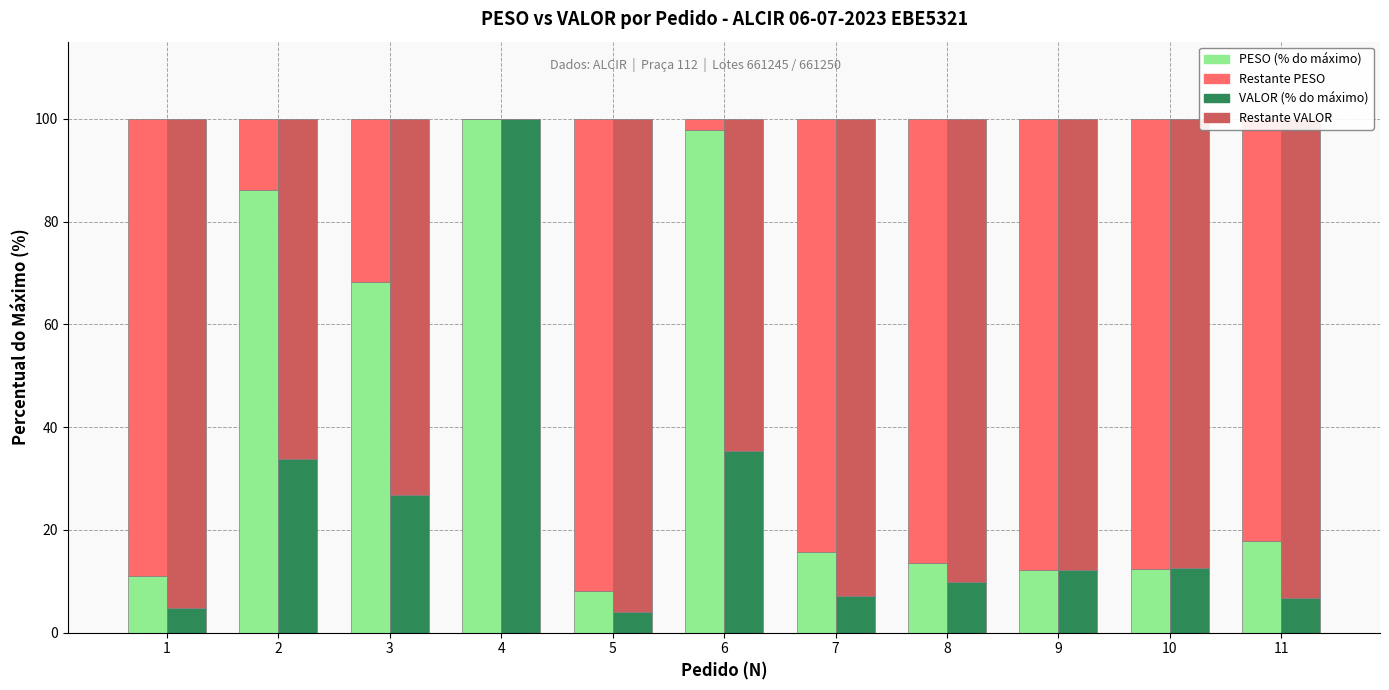

How many bars are there in total?

22